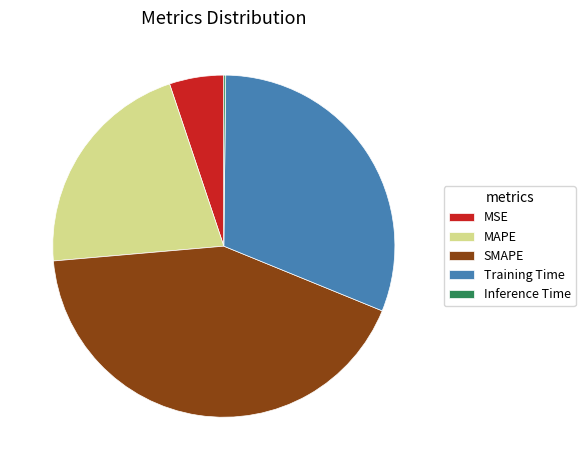

What is the largest slice in the pie chart?

SMAPE